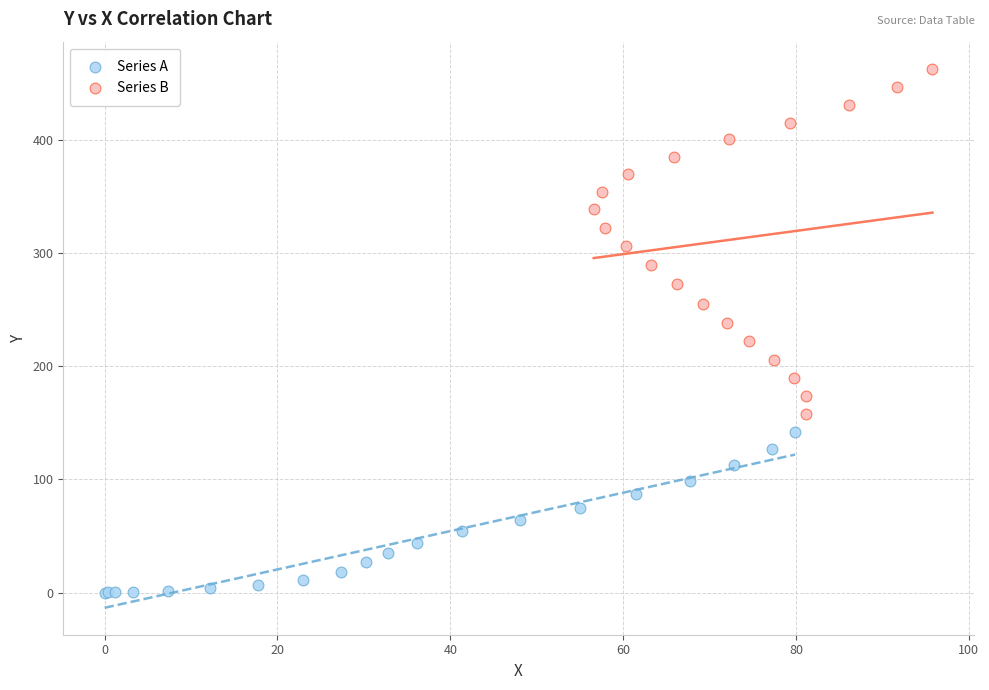

Which series reaches the minimum Y coordinate?

Series A